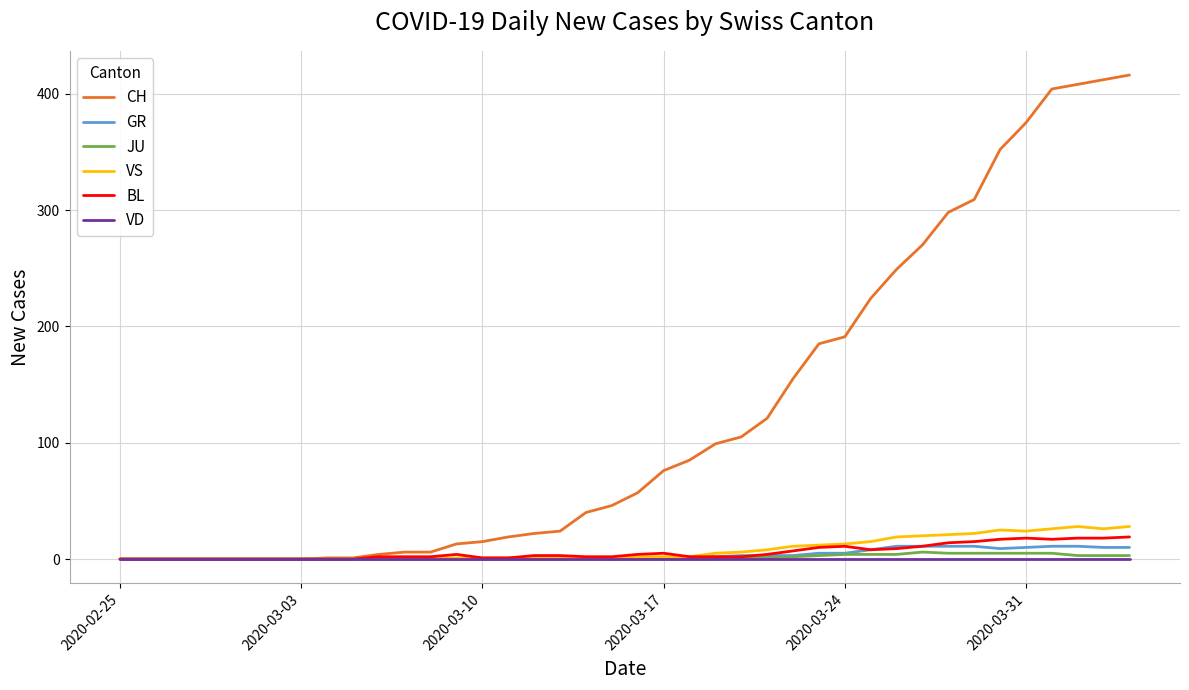

Is this an area chart (filled region under the line)?

No